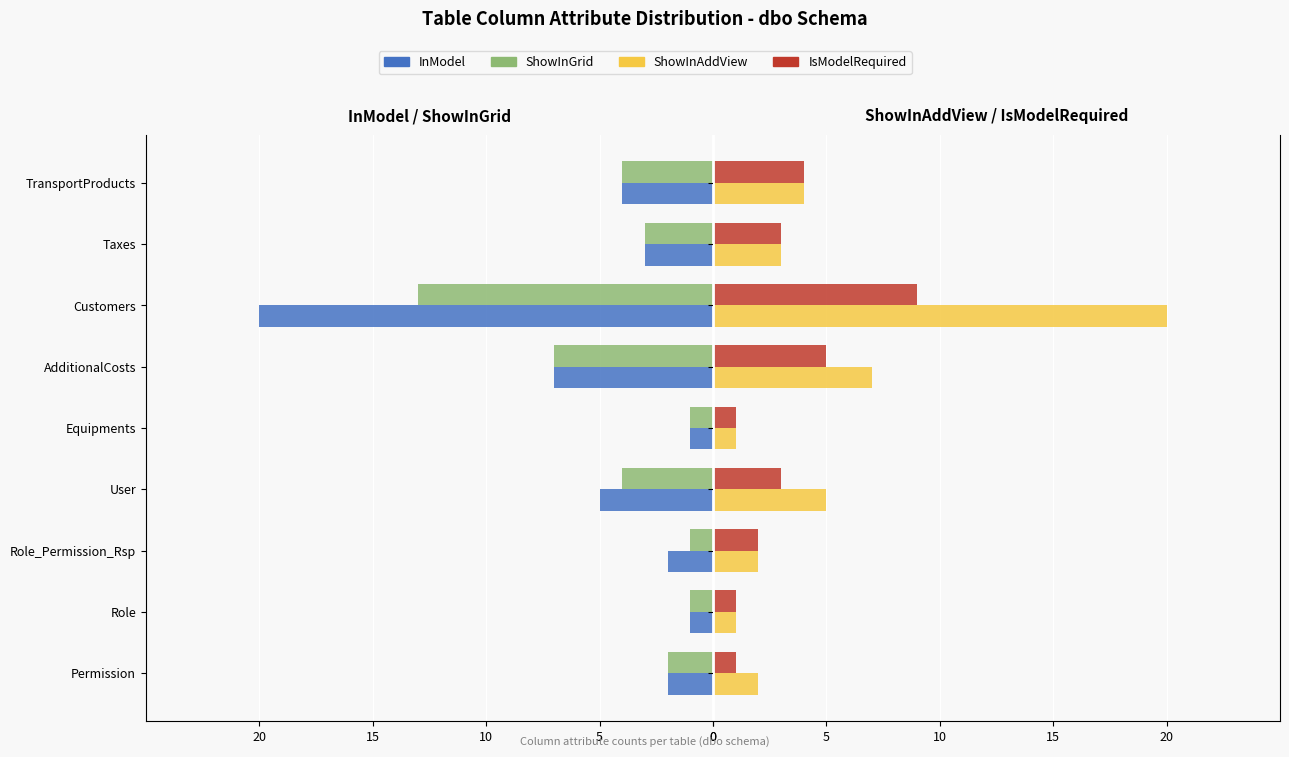

Is it true that IsModelRequired equals 5 at AdditionalCosts?

True